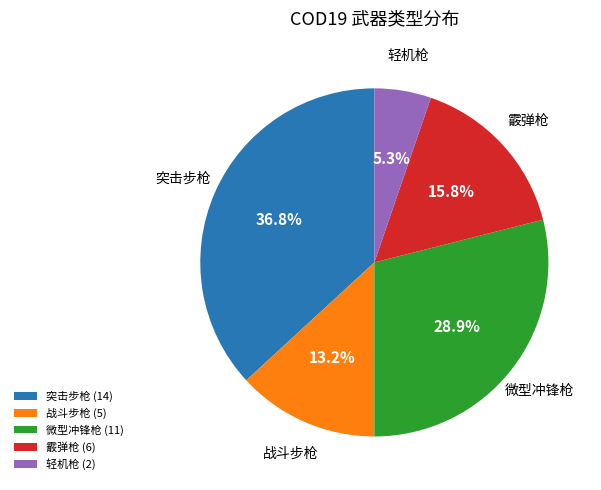

How many slices are in this pie chart?

5